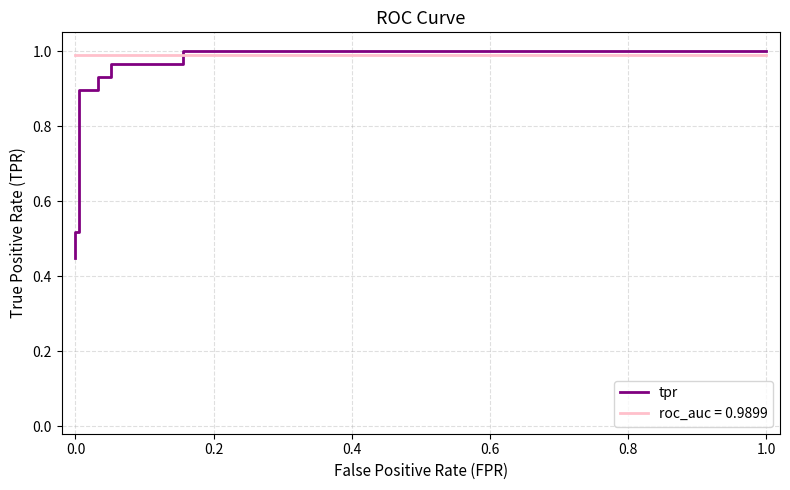

How many lines are shown in the chart?

1